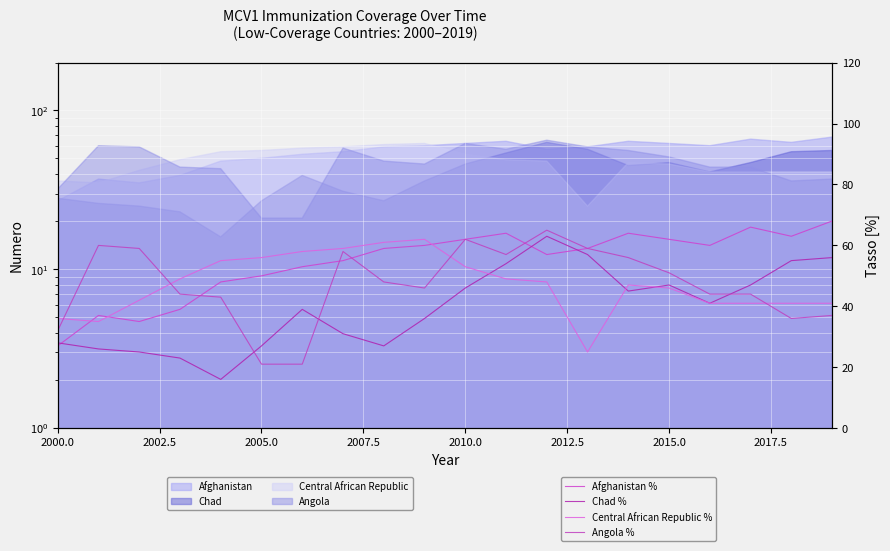

What is the difference between the second highest and second lowest values in the Afghanistan % series?

31